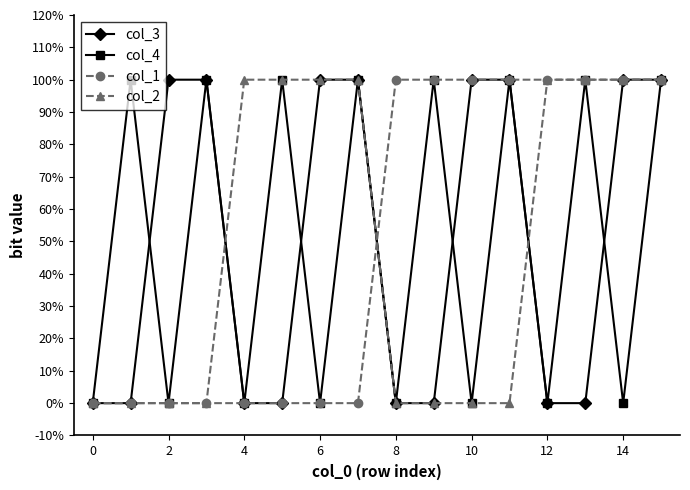

After their last crossing, which series has the higher values: col_4 or col_1?

col_1